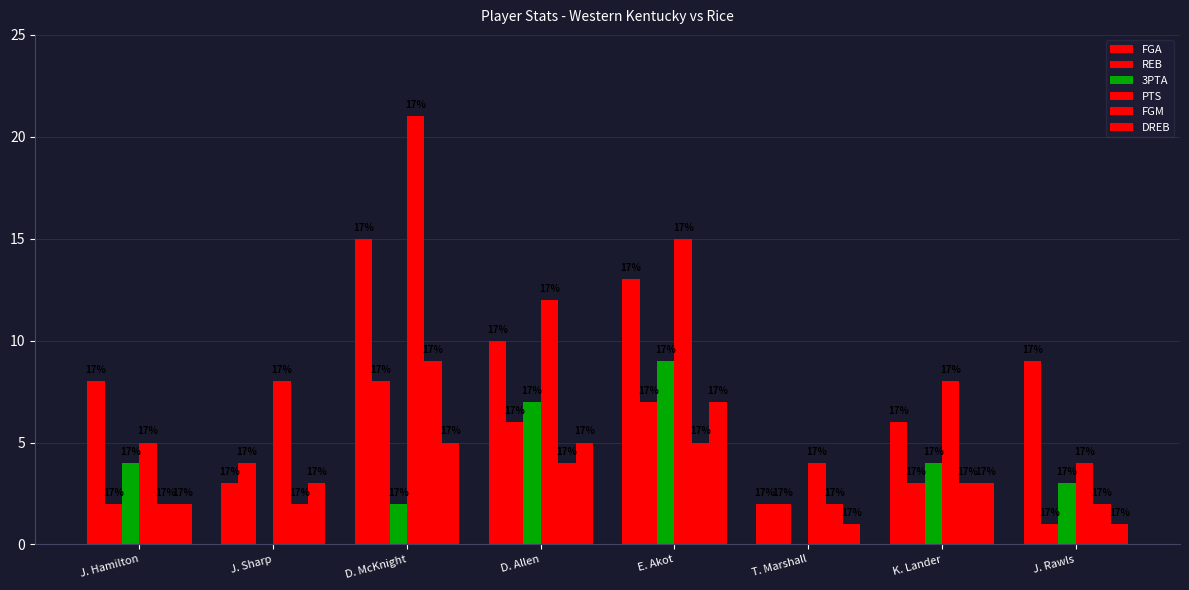

What is the total value across all series at T. Marshall?

11